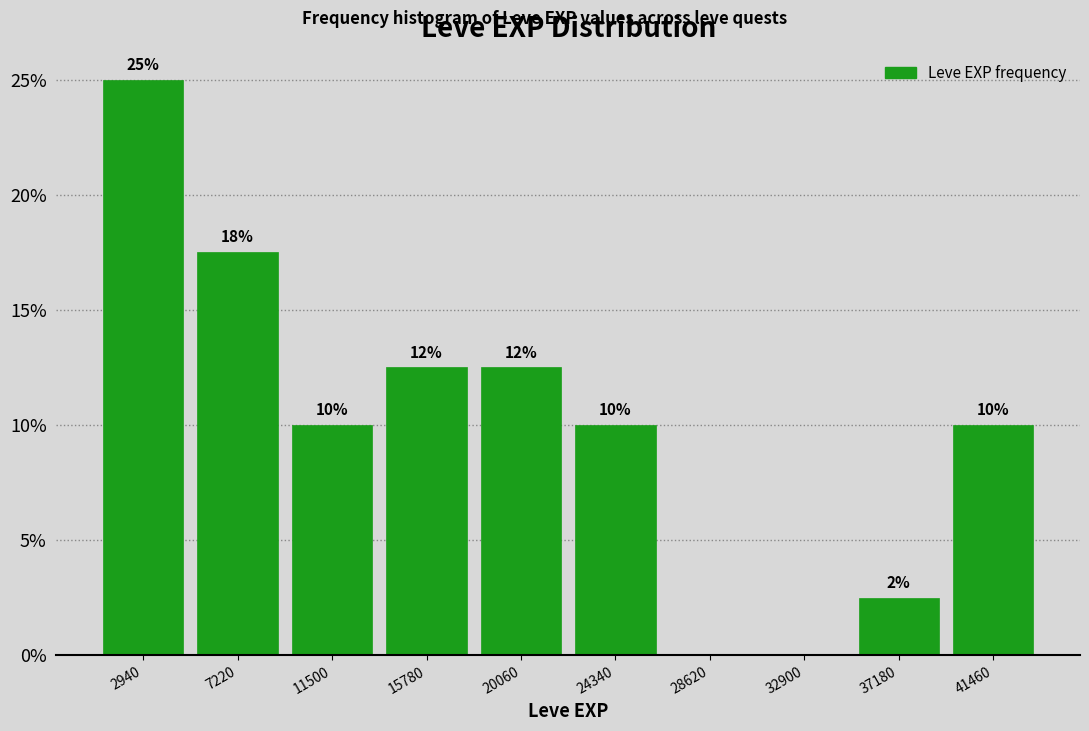

Which range on the x-axis has the tallest bar?

1000 to 5000